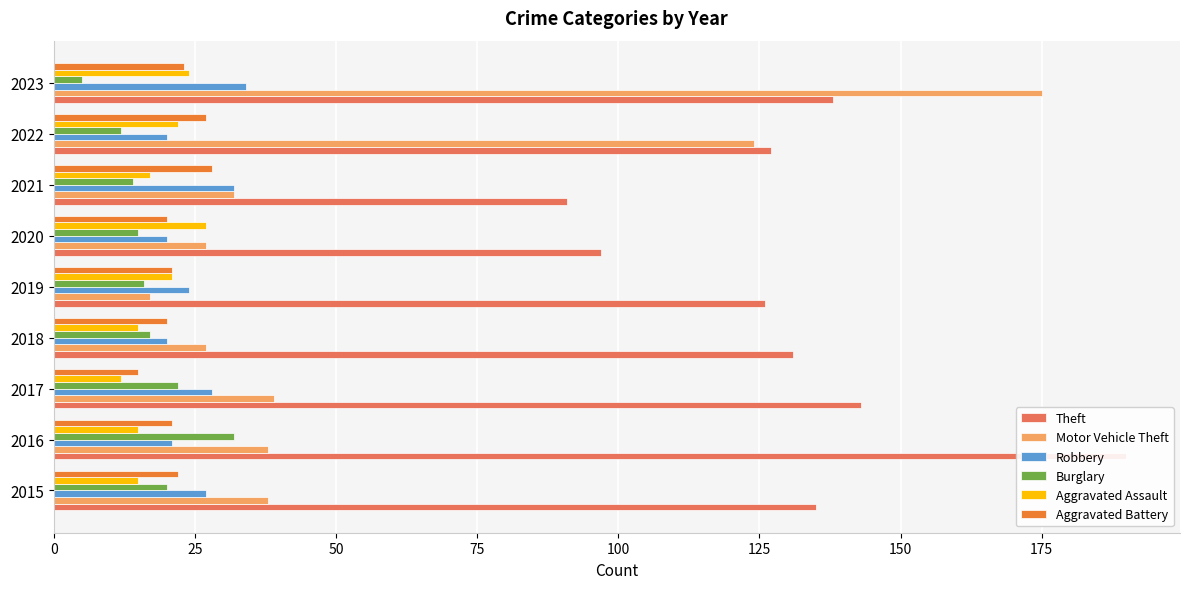

At how many categories does at least one series exceed 116?

7